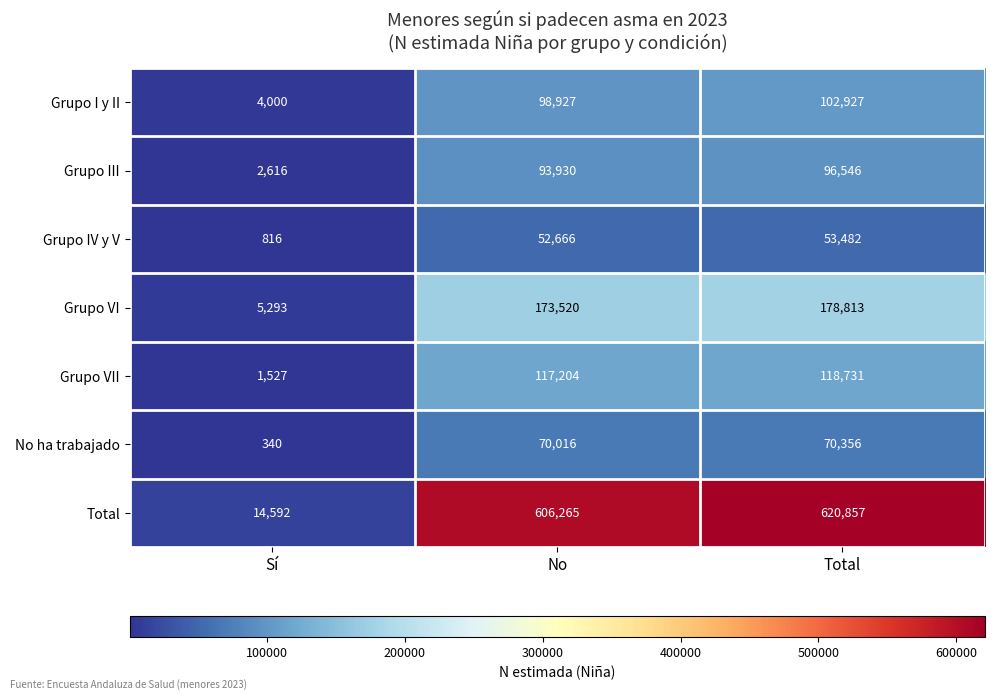

Which series has the largest total across all categories?

Total